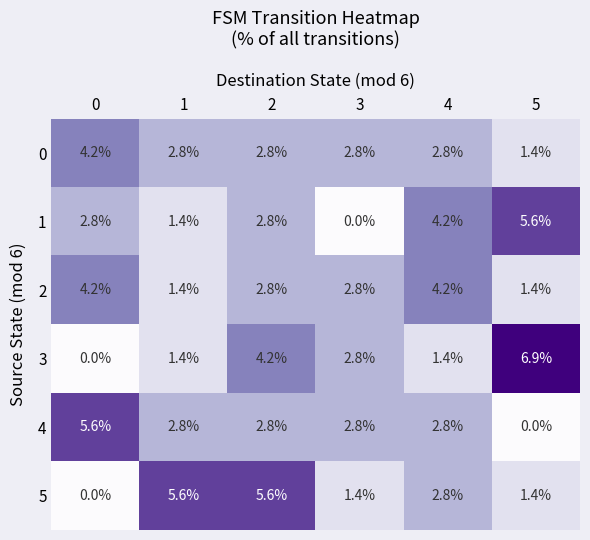

The value of 1 at 3 is 2.6. True or false?

False